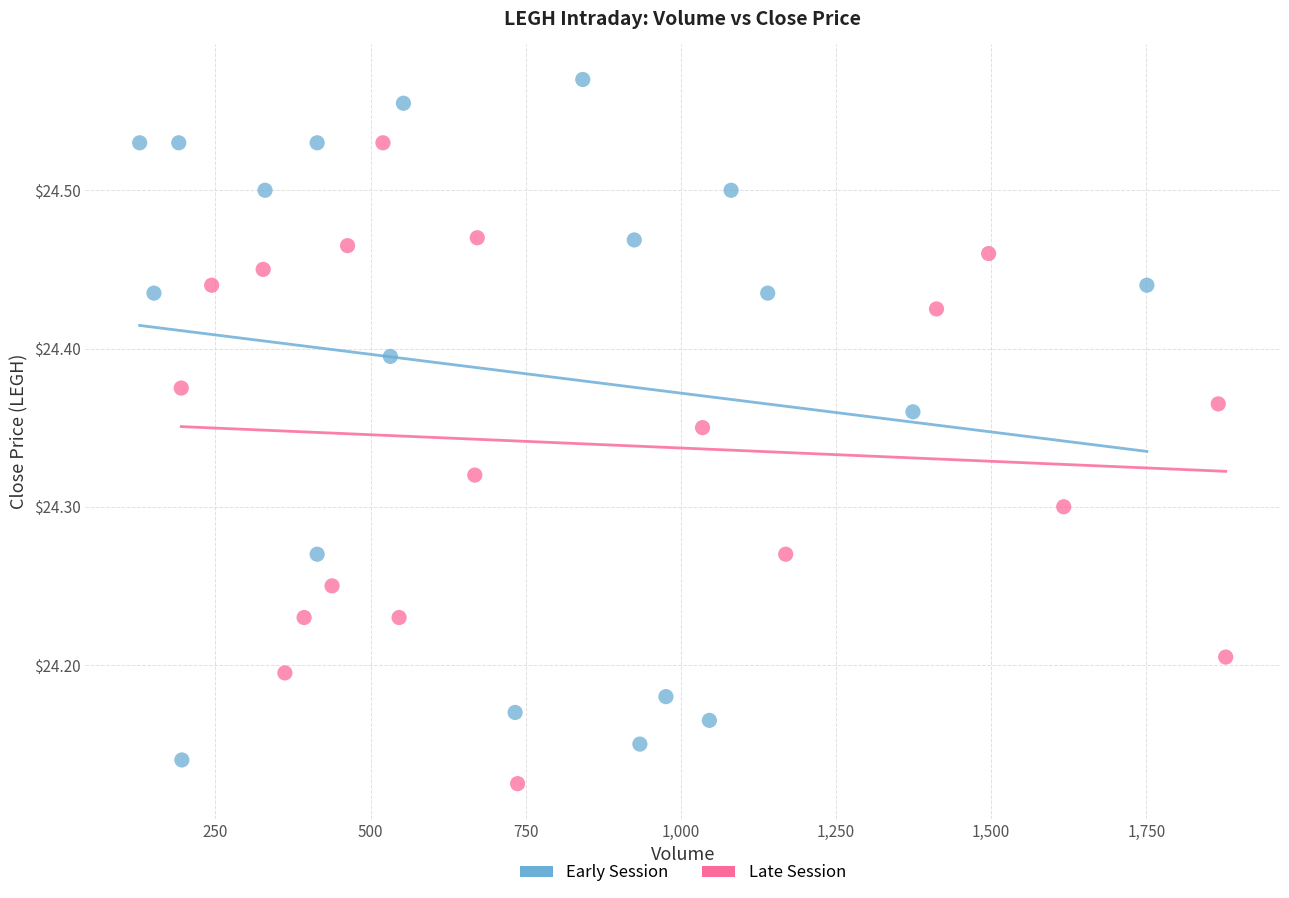

Which series has the largest Y range (max minus min)?

Early Session